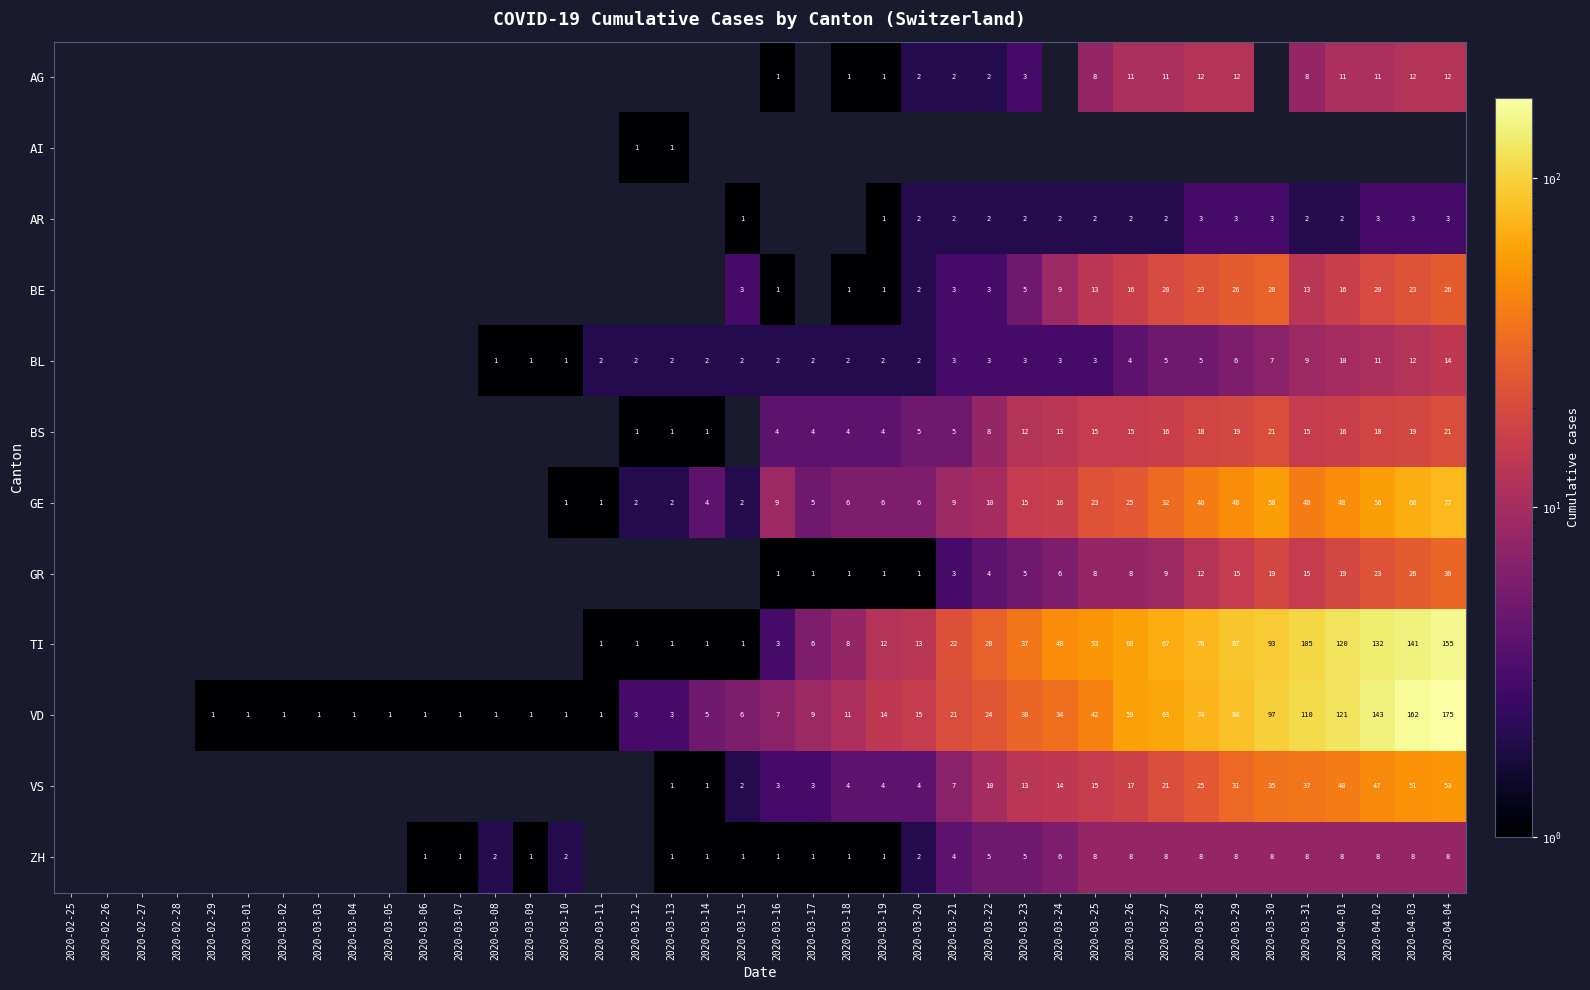

The value of ZH at 2020-04-04 is 14. True or false?

False